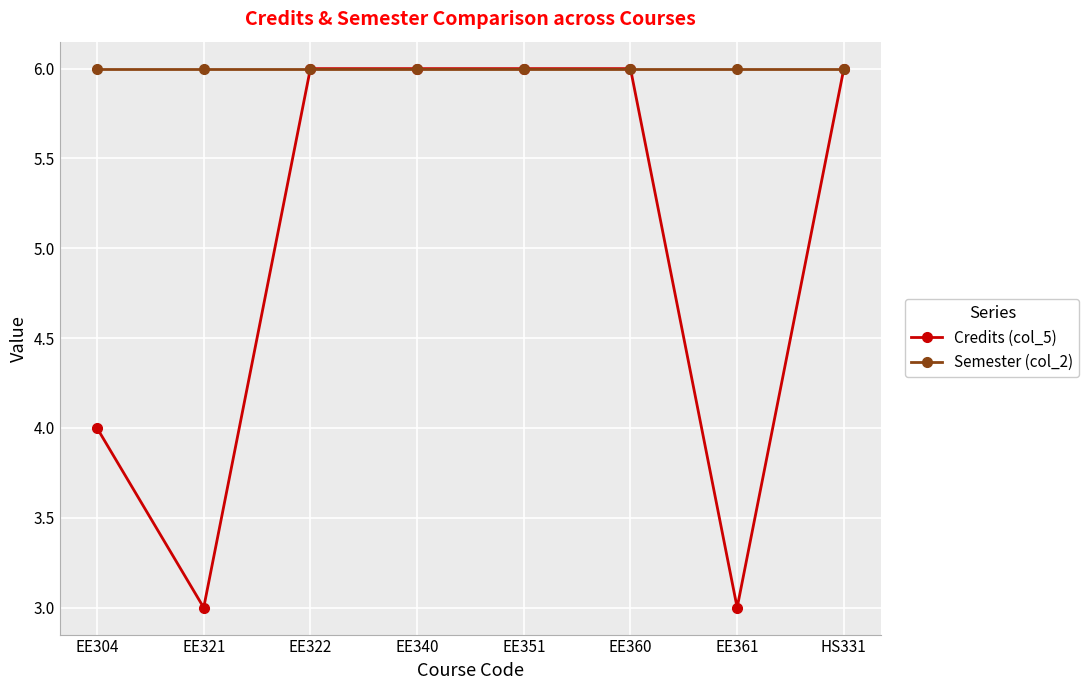

What are all the series names shown in the legend?

Credits (col_5), Semester (col_2)